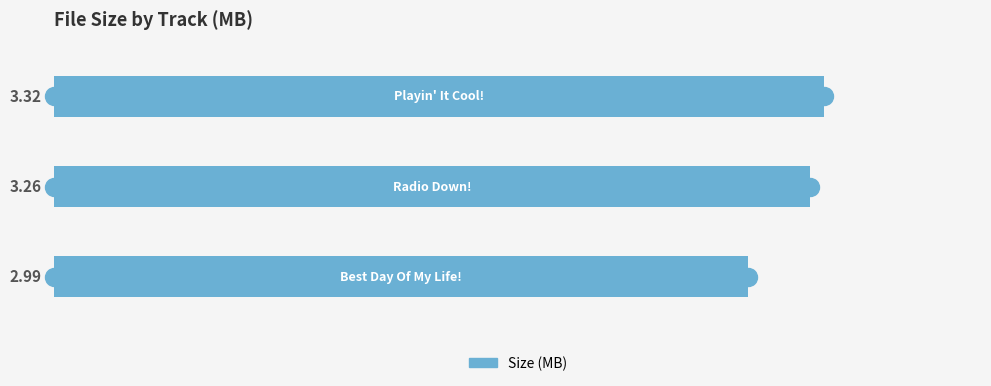

What is the average value?

3.2